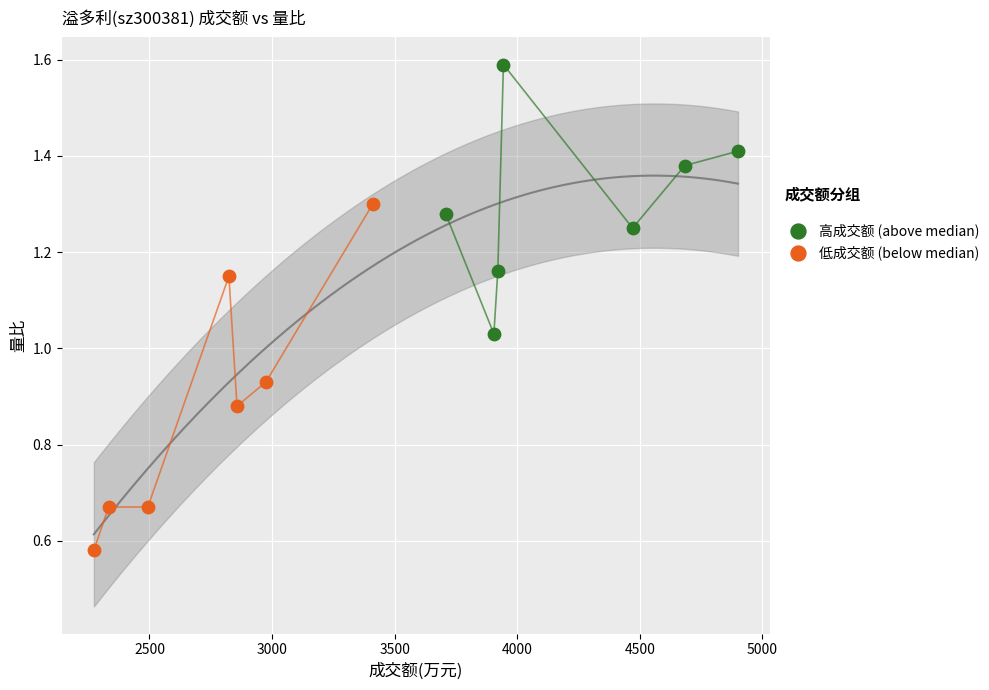

Which series has the largest Y range (max minus min)?

低成交额 (below median)